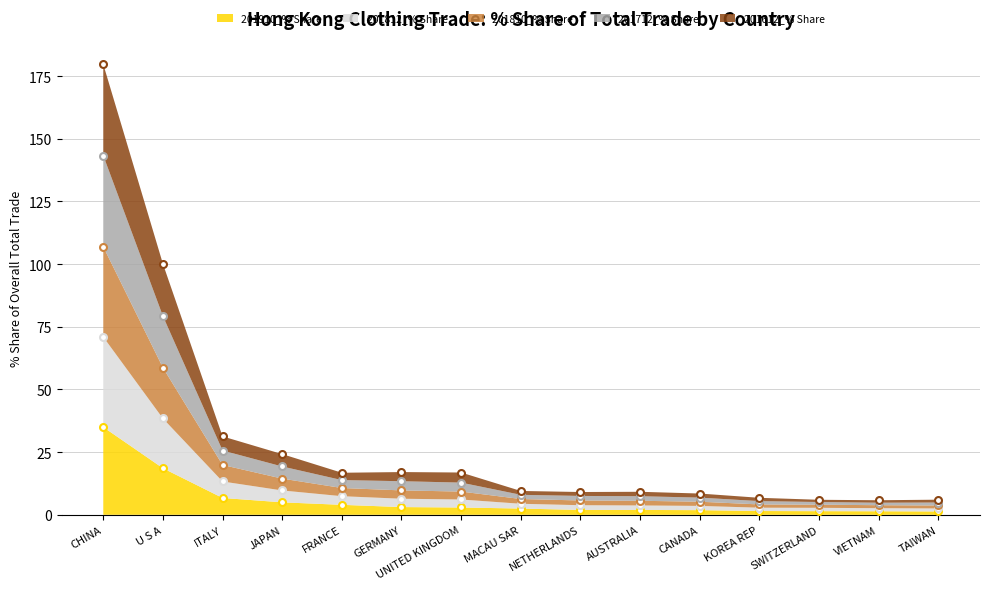

What is the spread (max minus min) of values at MACAU SAR?

7.0